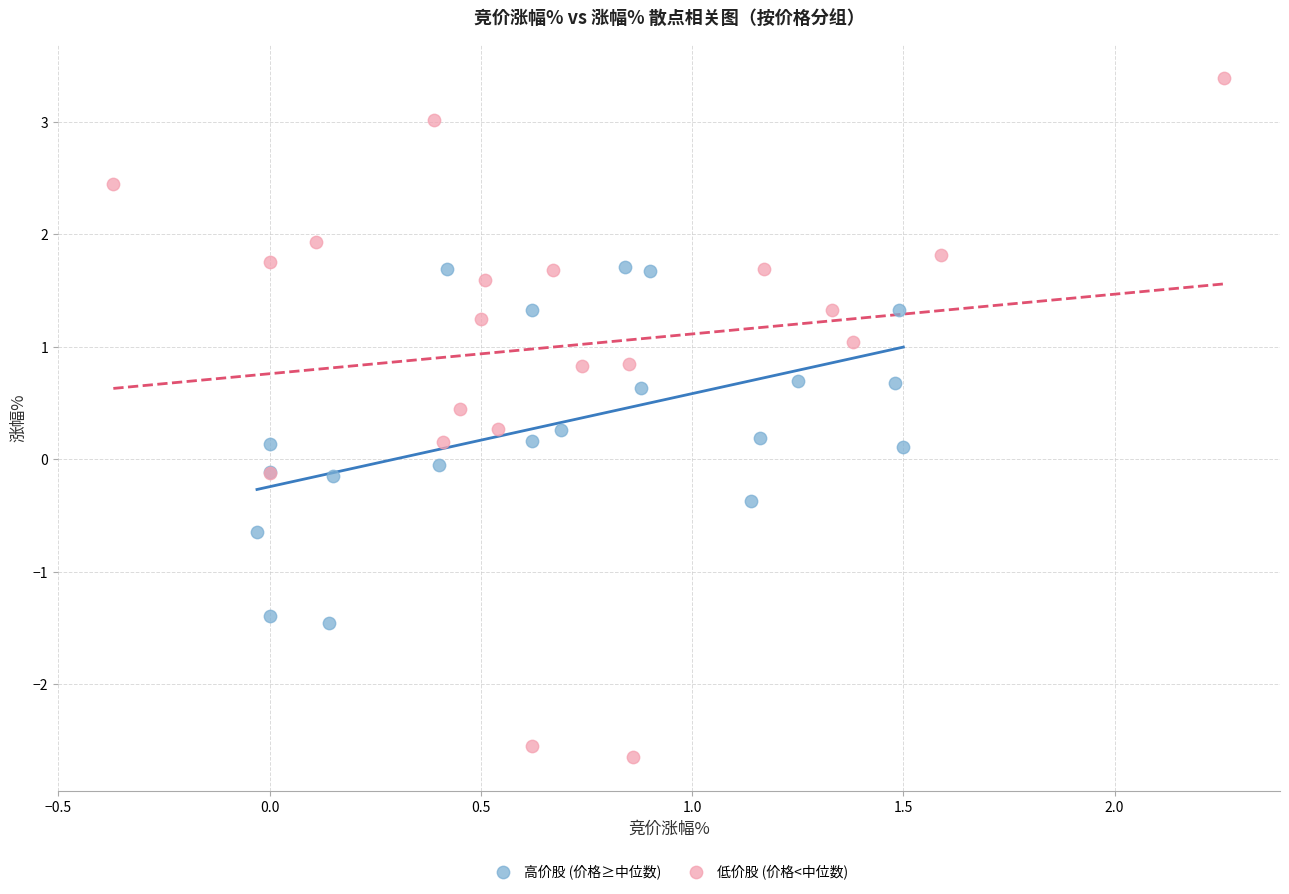

Which series reaches the minimum Y coordinate?

低价股 (价格<中位数)